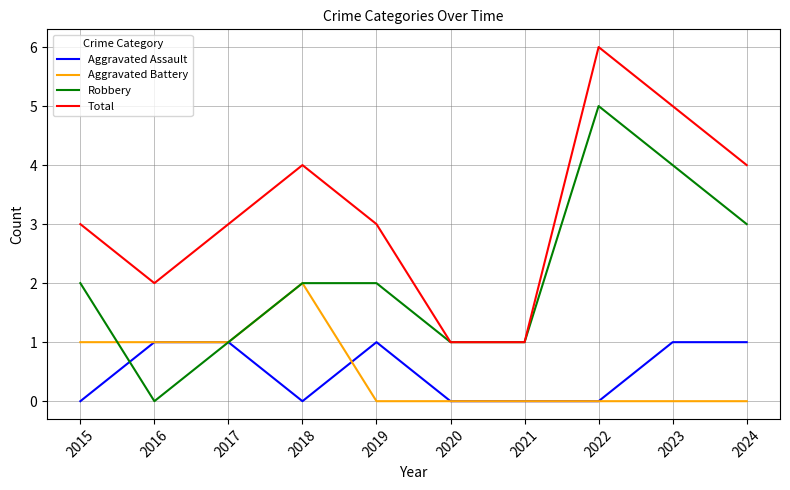

The Aggravated Assault series shows 0 at 2020. True or false?

True